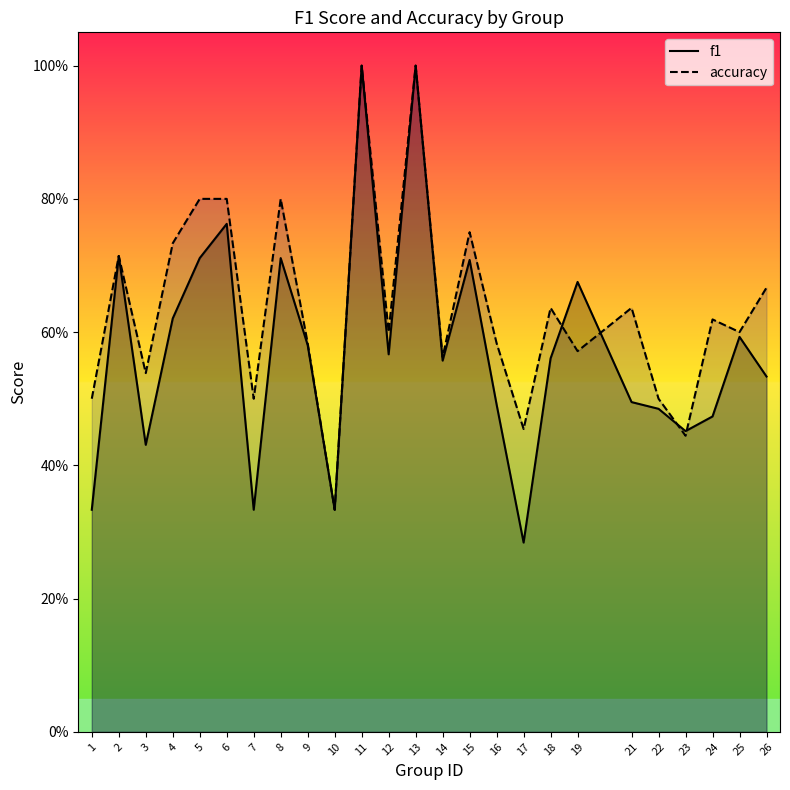

What is the sum of all accuracy values?

15.9